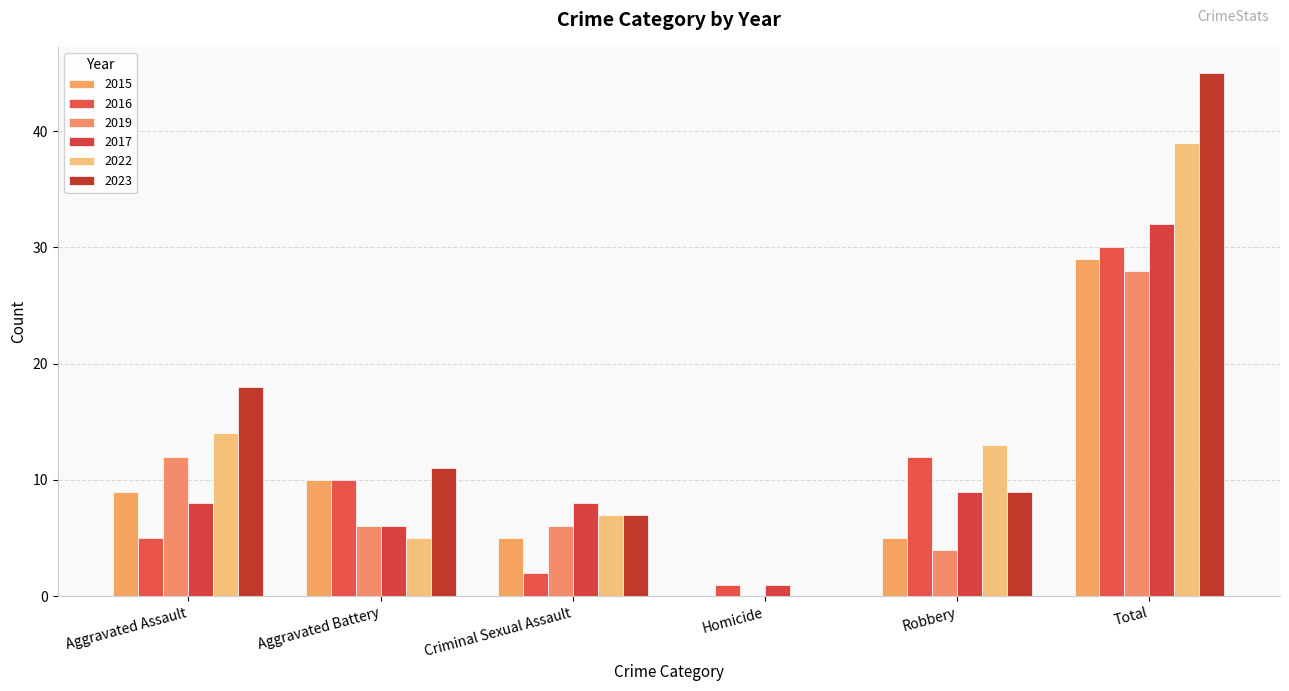

Is it true that 2019 equals 4 at Aggravated Battery?

False